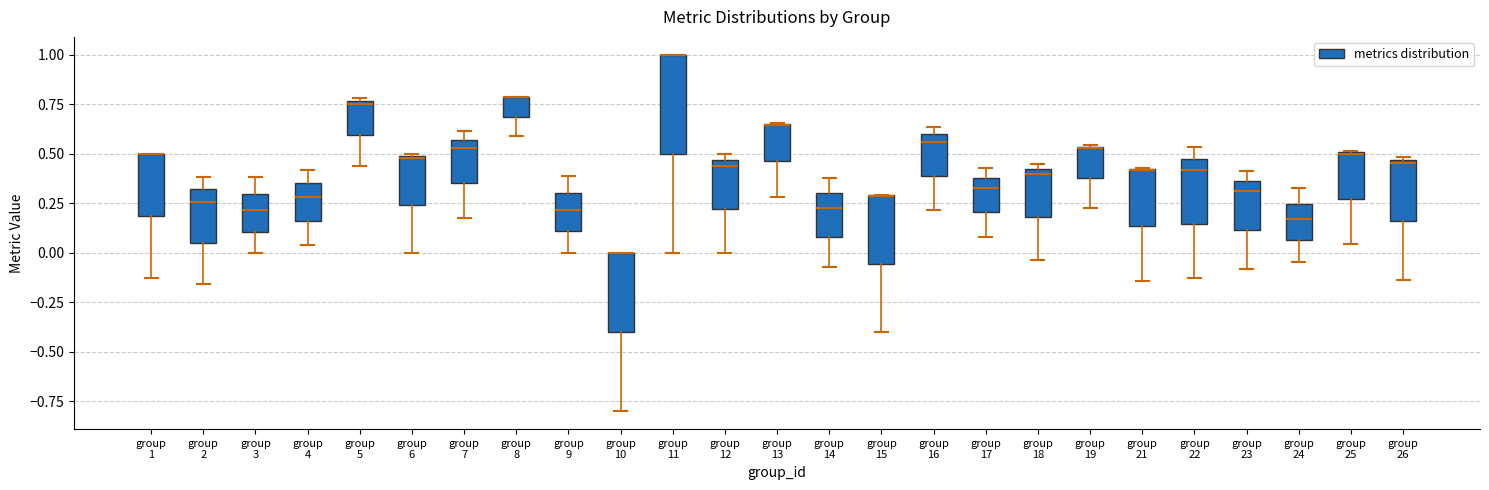

Where does the median line of the box for group 14 sit on the y-axis? The values are not printed on the chart, so give them approximately, as read against the axis.

0.25